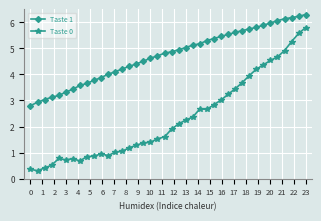

Does the chart display data point markers on the line(s)?

Yes